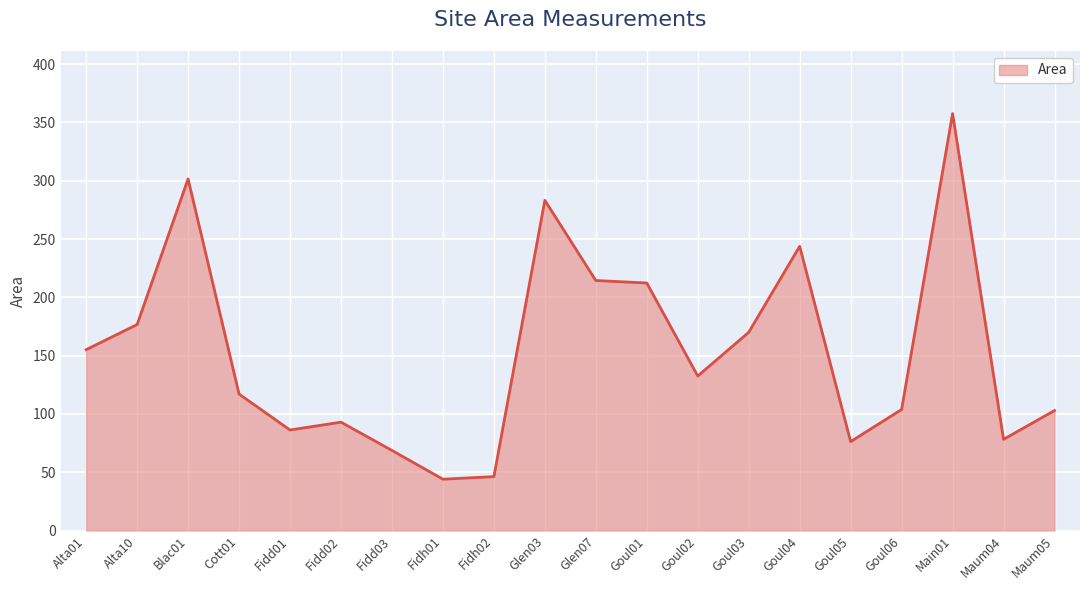

What is the smallest value displayed?

44.0